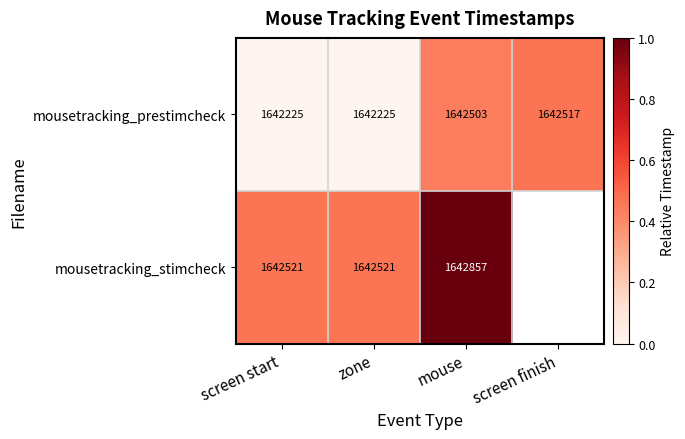

At which category does the chart reach its peak across all series?

mouse